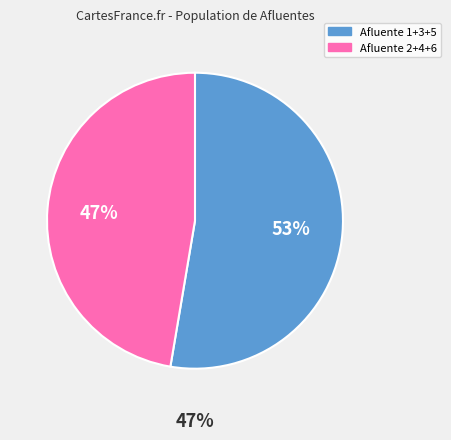

Combined, do Afluente 4 and Afluente 1 account for over 50%?

Yes